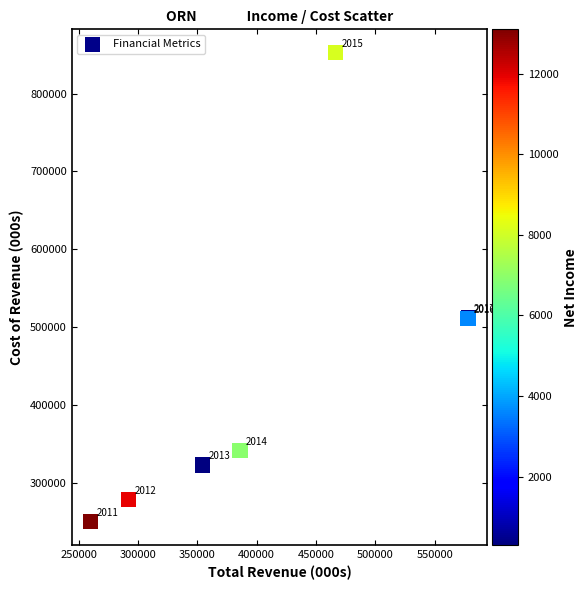

What Y value in the scatter plot is closest to 551100?

511700